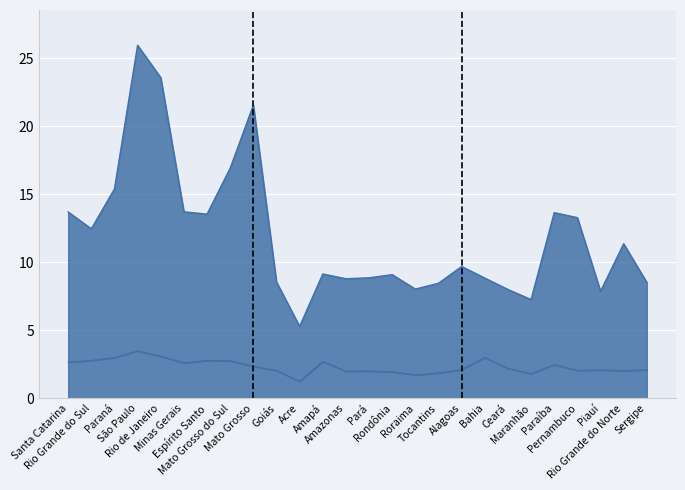

Which has a higher value, Amazonas or Piauí?

Amazonas